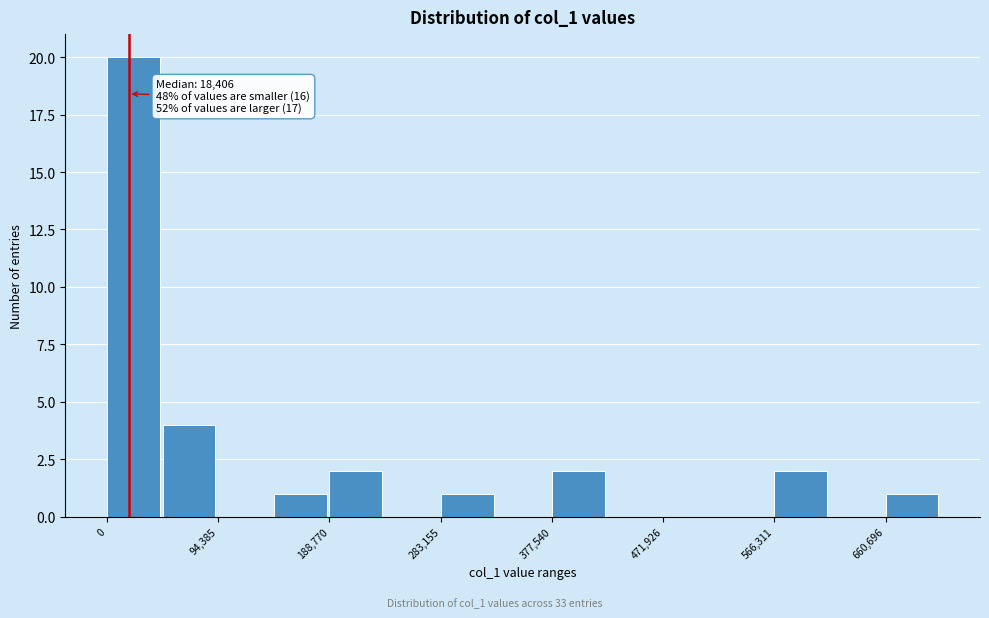

Over which range of the x-axis is the bar tallest?

0 to 50000